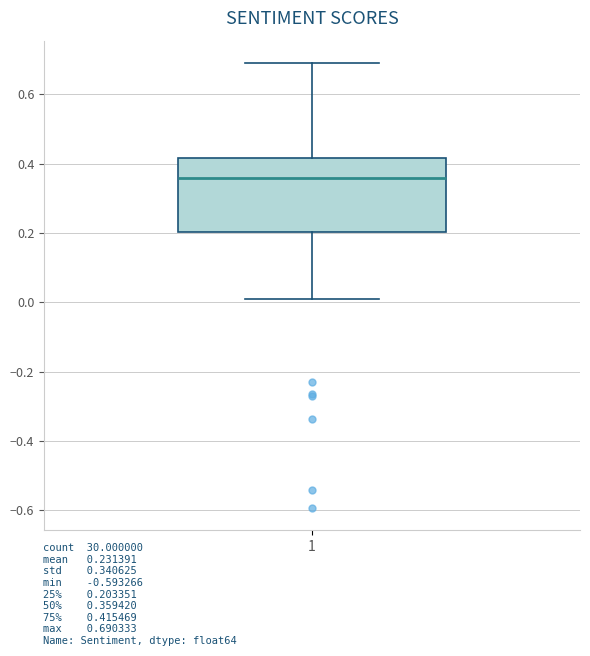

Read this box plot against the y-axis: the position of the median line, the range covered by the box, and the ends of both whiskers. The values are not printed on the chart, so give them approximately, as read against the axis.

median 0.36, box 0.20 to 0.42, whiskers 0.02 to 0.70